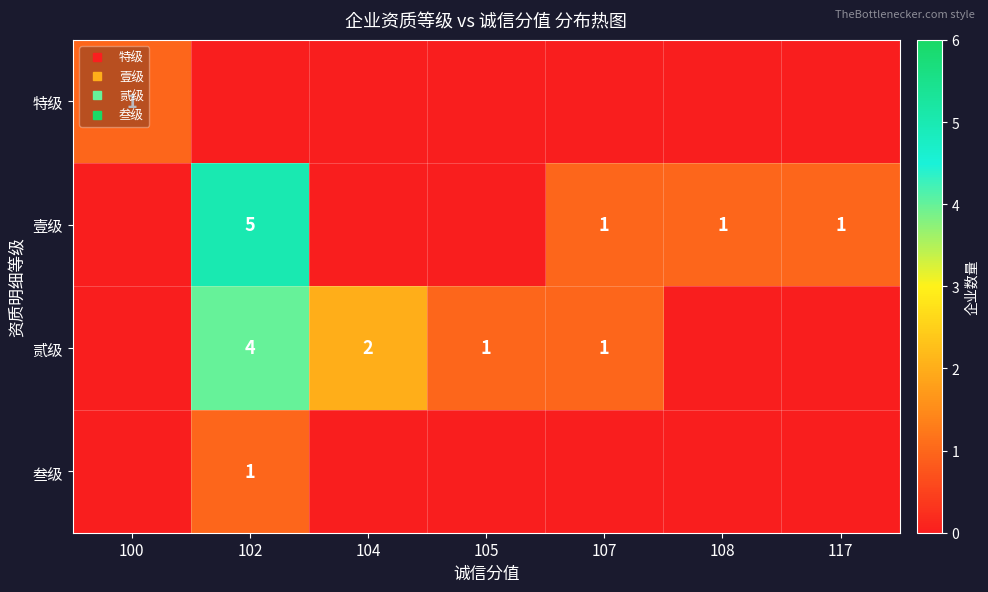

How many data points does each series have?

7